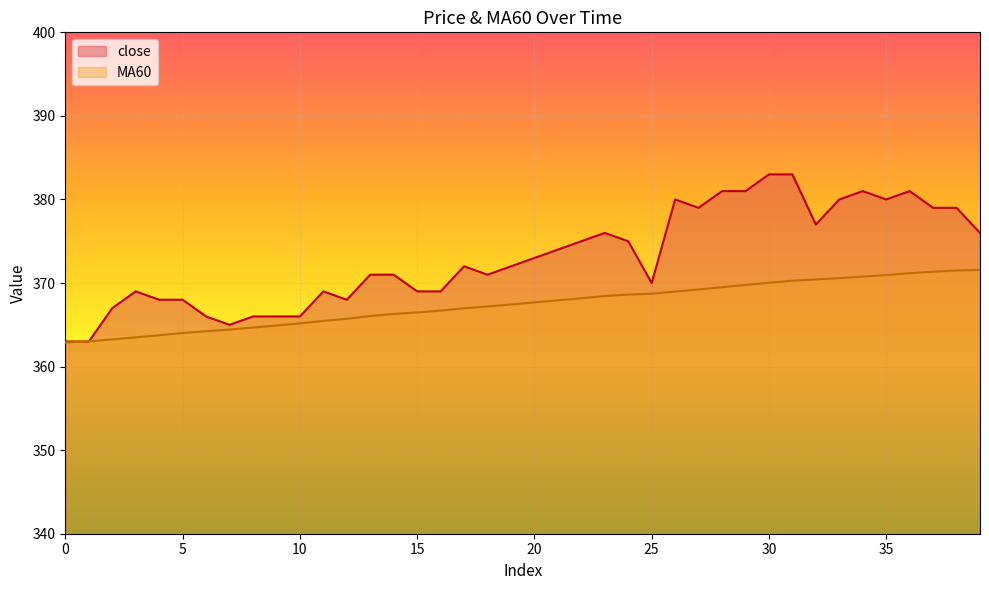

Is the value of MA60 at 2 greater than the value of close at 26?

No